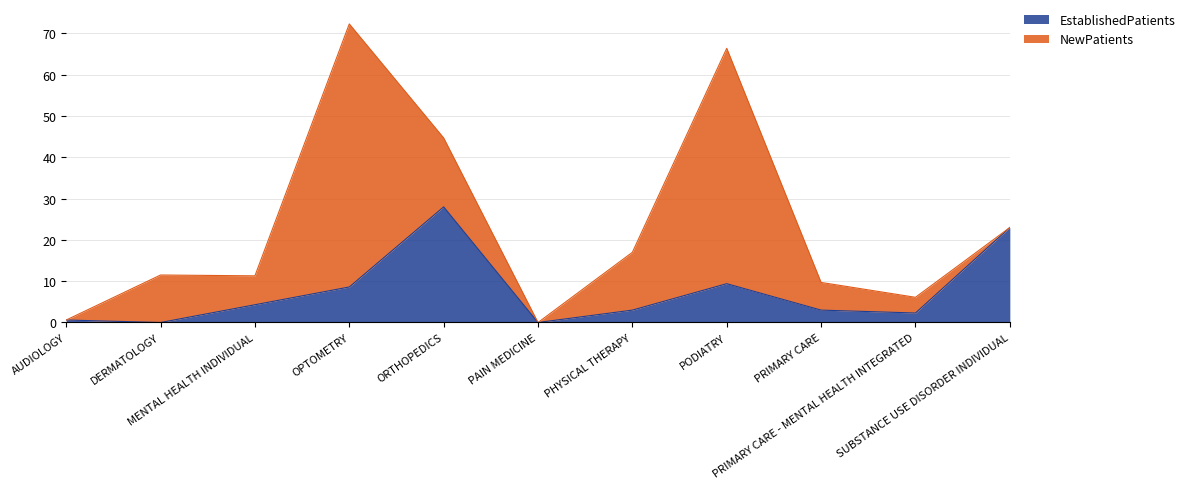

Reading left to right, extract all data points from this chart.

AUDIOLOGY=0.6	DERMATOLOGY=0.0	MENTAL HEALTH INDIVIDUAL=4.3	OPTOMETRY=8.6	ORTHOPEDICS=28.0	PAIN MEDICINE=0.0	PHYSICAL THERAPY=3.0	PODIATRY=9.4	PRIMARY CARE=3.0	PRIMARY CARE - MENTAL HEALTH INTEGRATED=2.3	SUBSTANCE USE DISORDER INDIVIDUAL=23.0